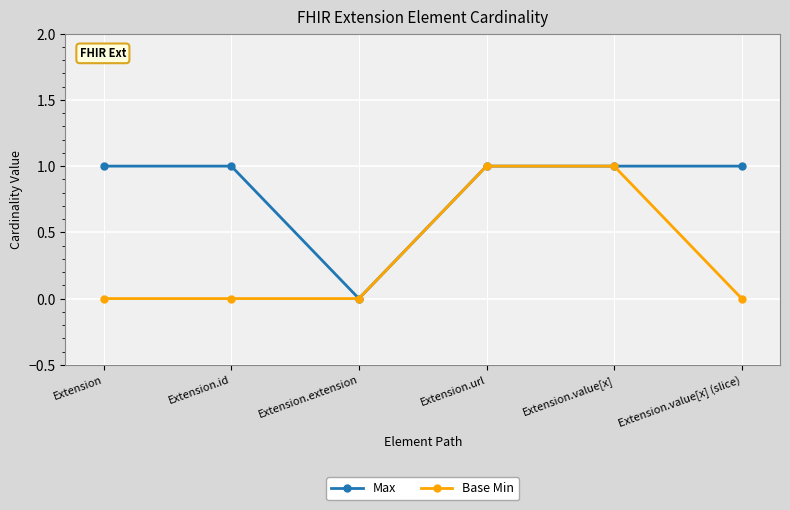

Count the Max values in the range 1 to 2.

5